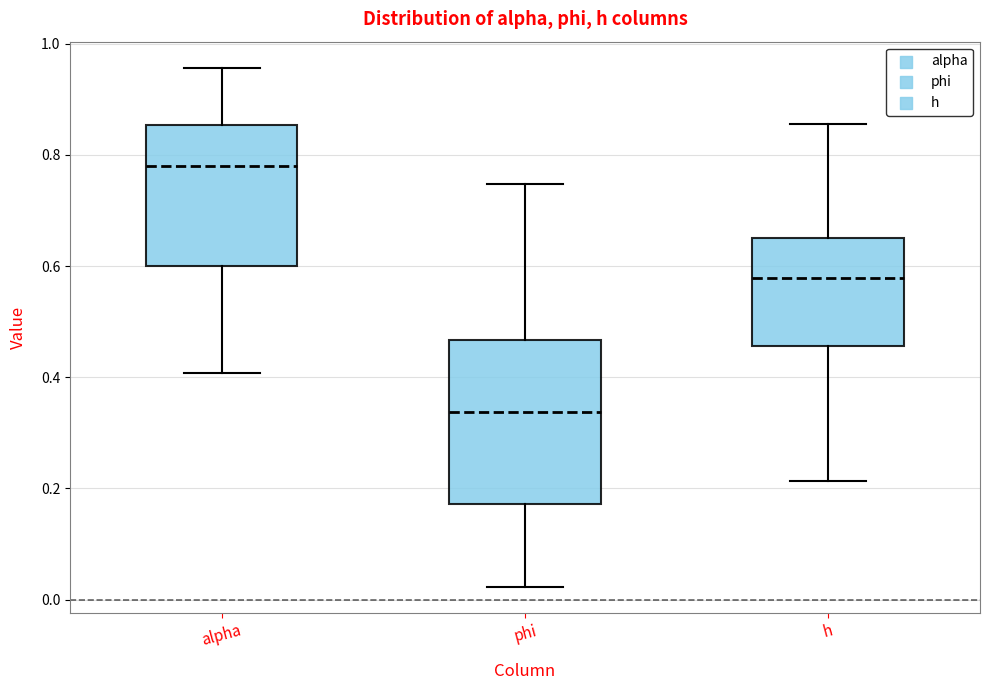

Reading left to right, read every box against the y-axis: the position of its median line, the range the box covers, and the ends of its whiskers. The values are not printed on the chart, so give them approximately, as read against the axis.

alpha: median 0.78, box 0.60 to 0.86, whiskers 0.40 to 0.96
phi: median 0.34, box 0.18 to 0.46, whiskers 0.02 to 0.74
h: median 0.58, box 0.46 to 0.66, whiskers 0.22 to 0.86